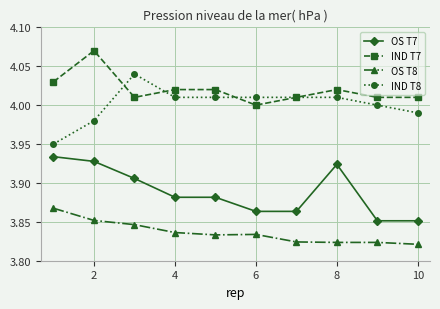

True or false: OS T8 and OS T7 cross at least once.

False